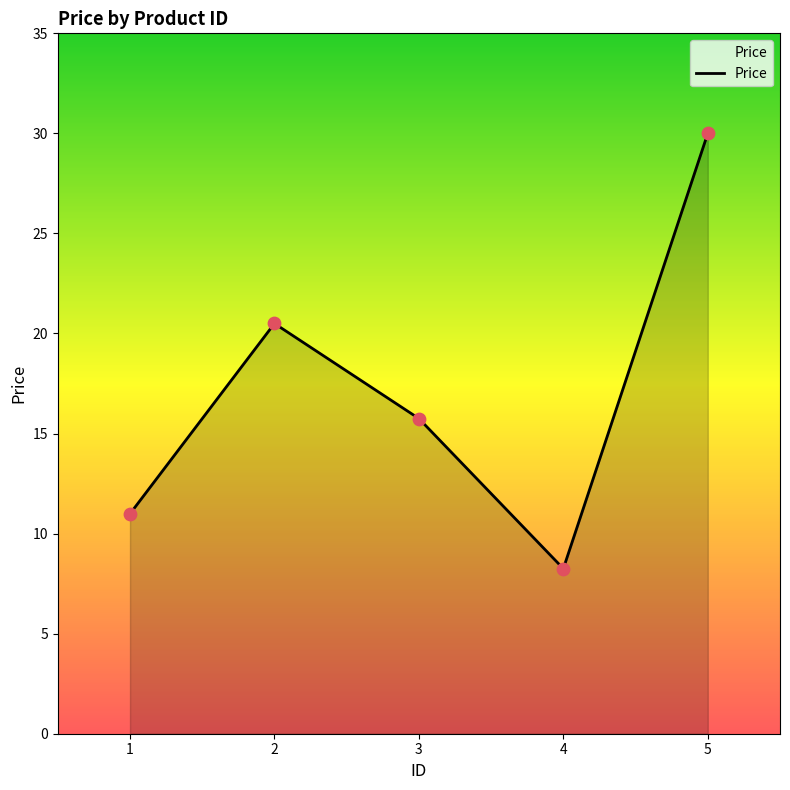

Between 1 and 4, which is larger?

1